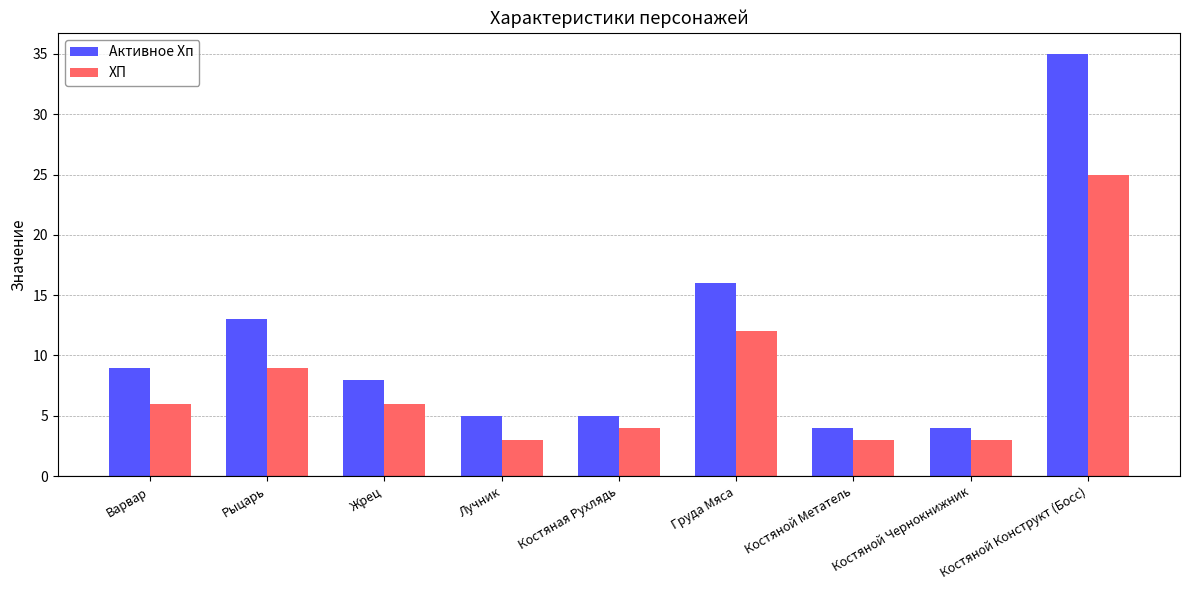

What is the value of the ХП bar at the 4th from the left?

3